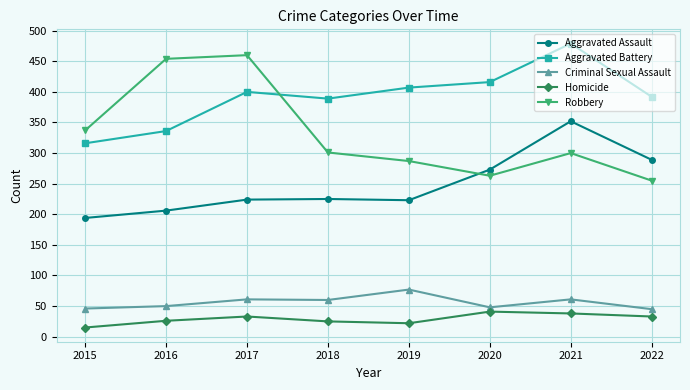

How many lines are shown in the chart?

5